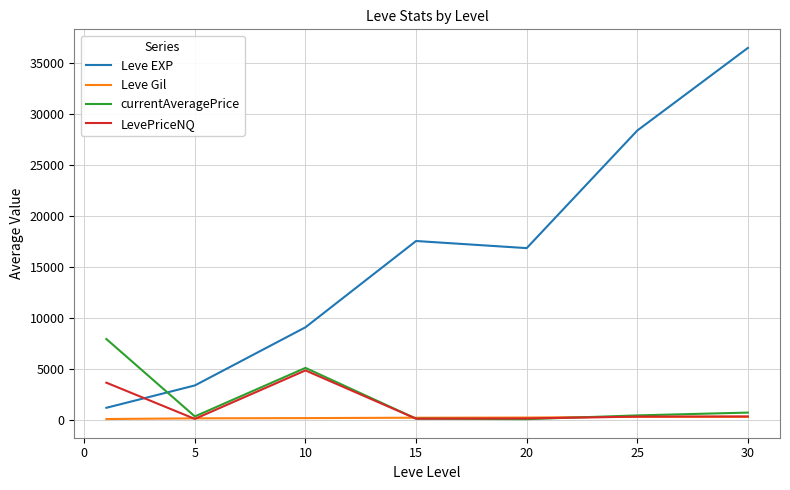

How many categories are shown in the chart?

7